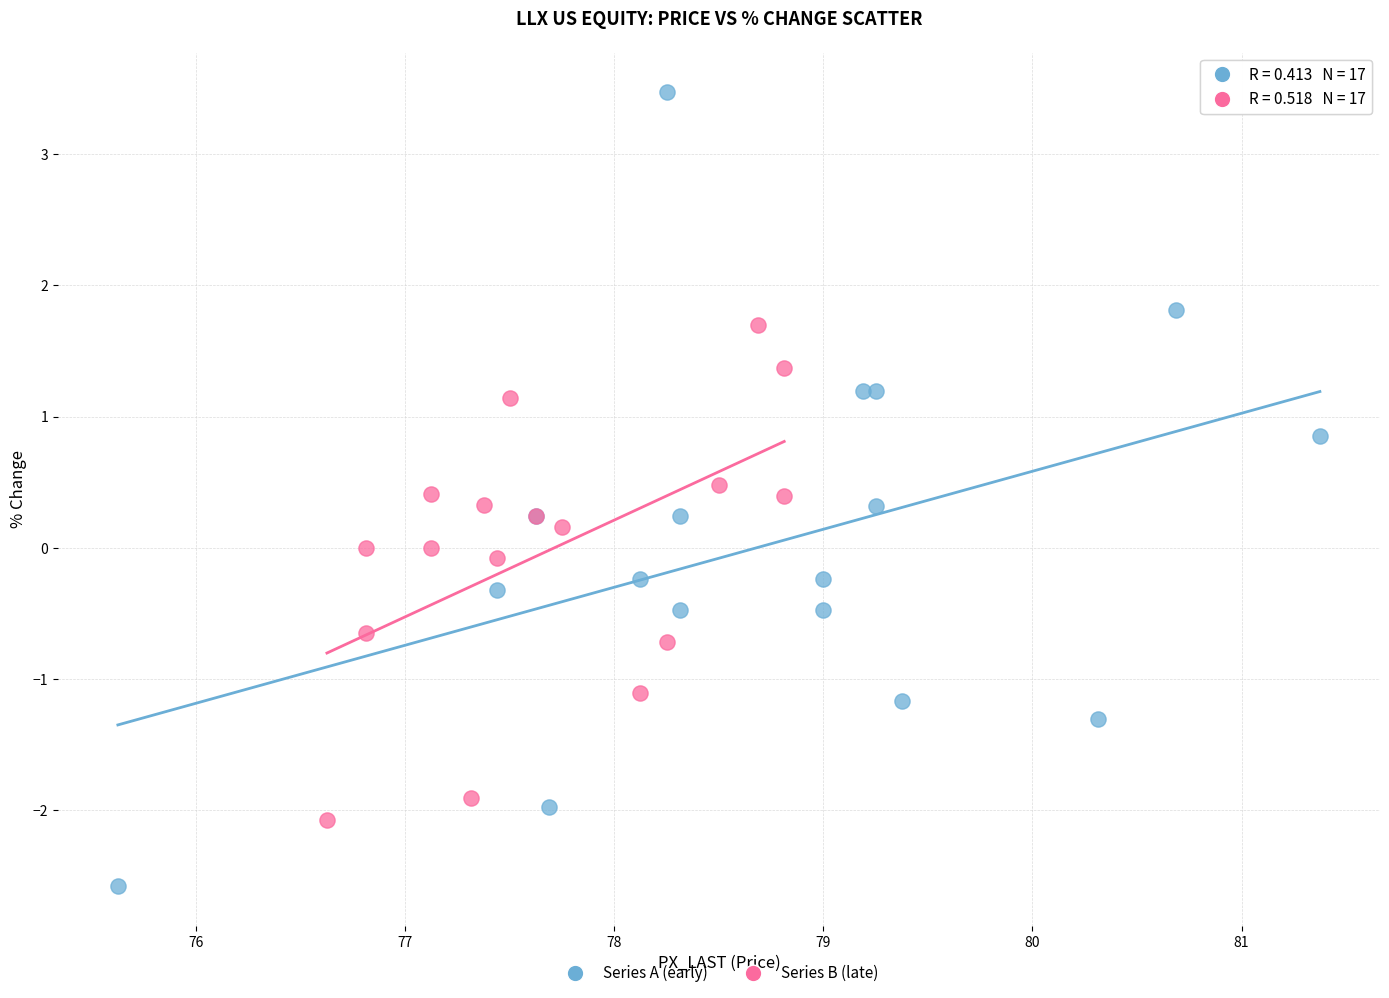

Which series reaches the minimum Y coordinate?

Series A (early)